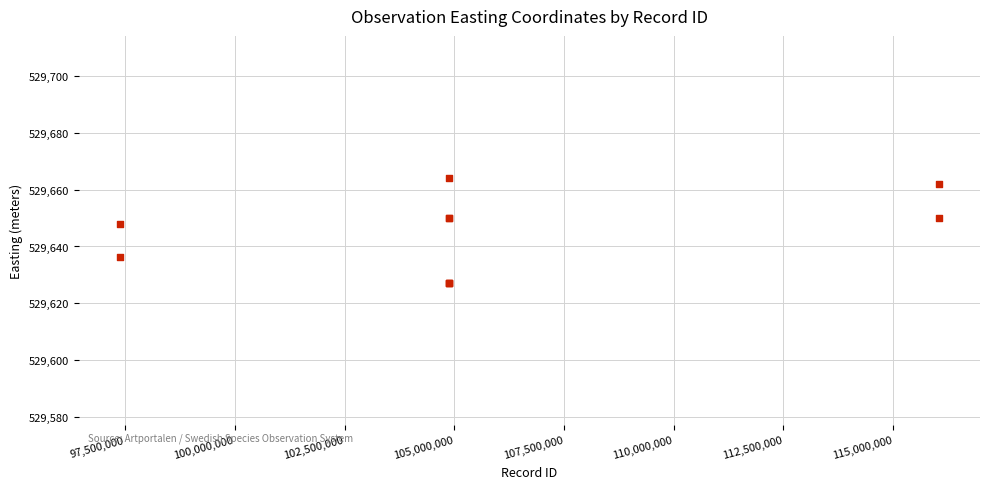

What Y value in the scatter plot is closest to 529645?

529648.0